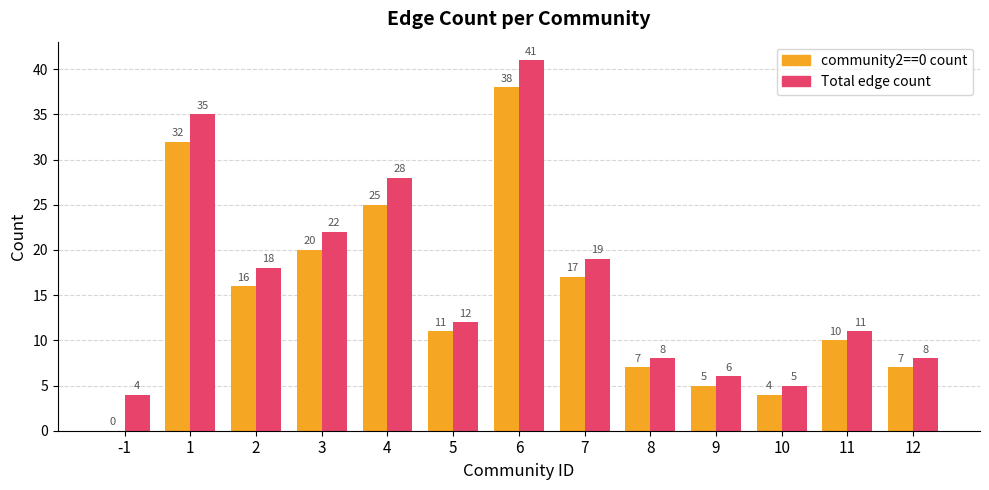

Reading right to left, transcribe all the data shown in this chart.

community2==0 count: 7	10	4	5	7	17	38	11	25	20	16	32	0
edge count: 8	11	5	6	8	19	41	12	28	22	18	35	4